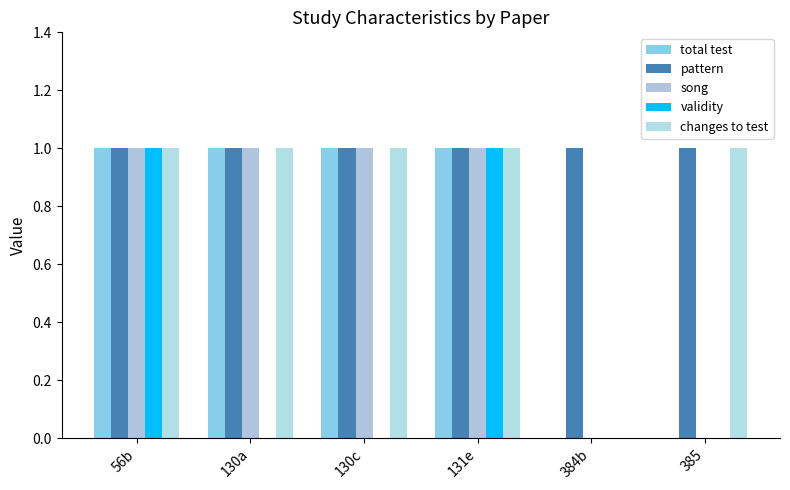

What is the difference between the highest and lowest values at 384b?

1